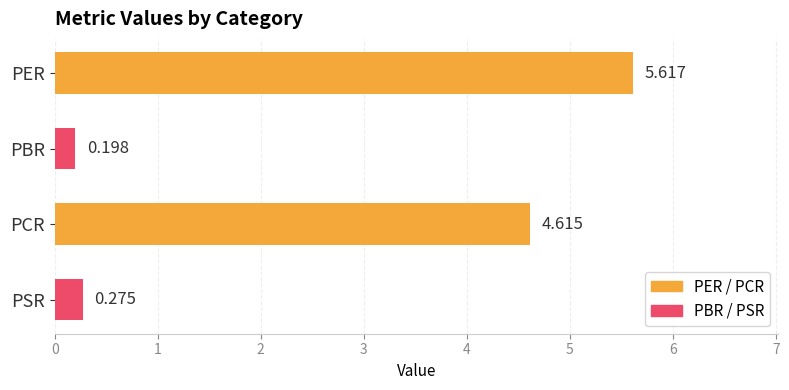

Which category has the lowest value across all series?

PBR